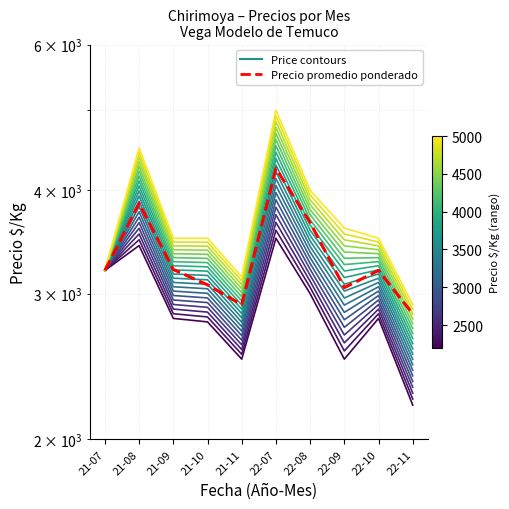

True or false: Price Range (contours) has a value of 2800 at 22-10.

True